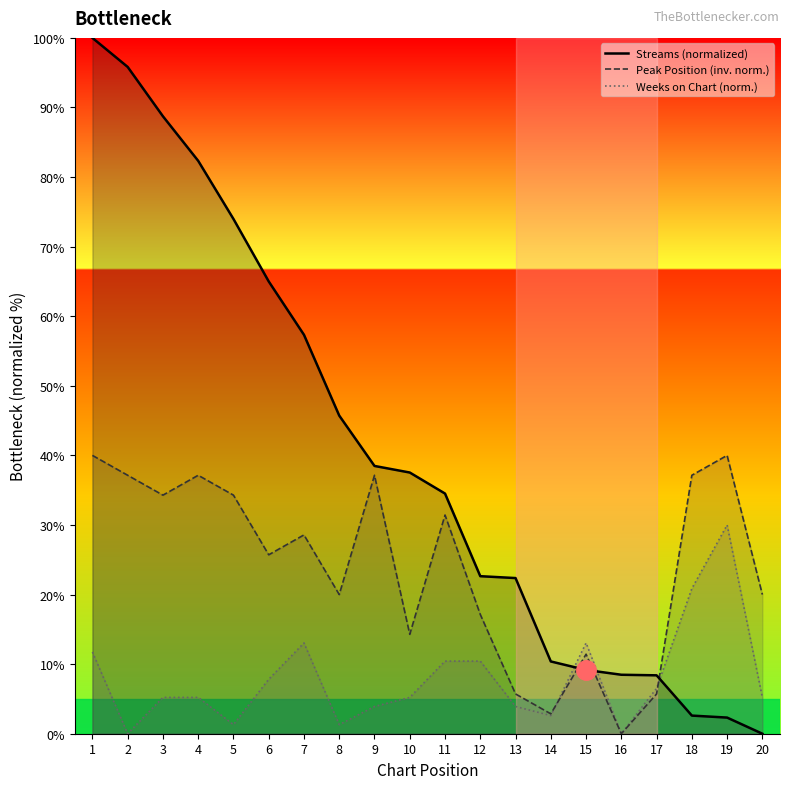

What is the difference between the Peak Position (inv. norm.) values at 17 and 12?

11.4